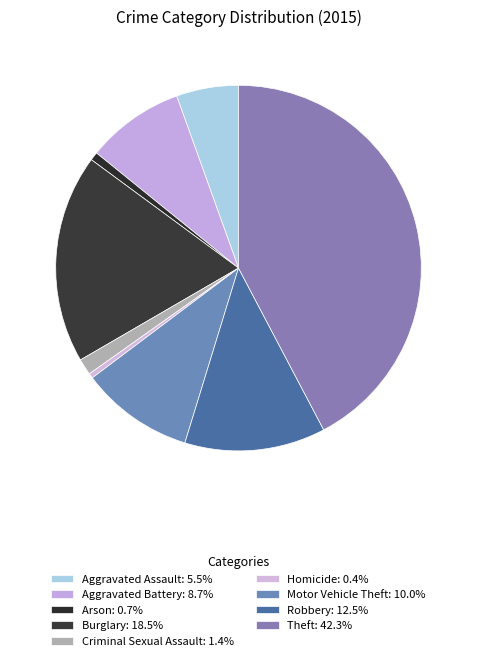

To the nearest percent, what is the average slice percentage?

11%